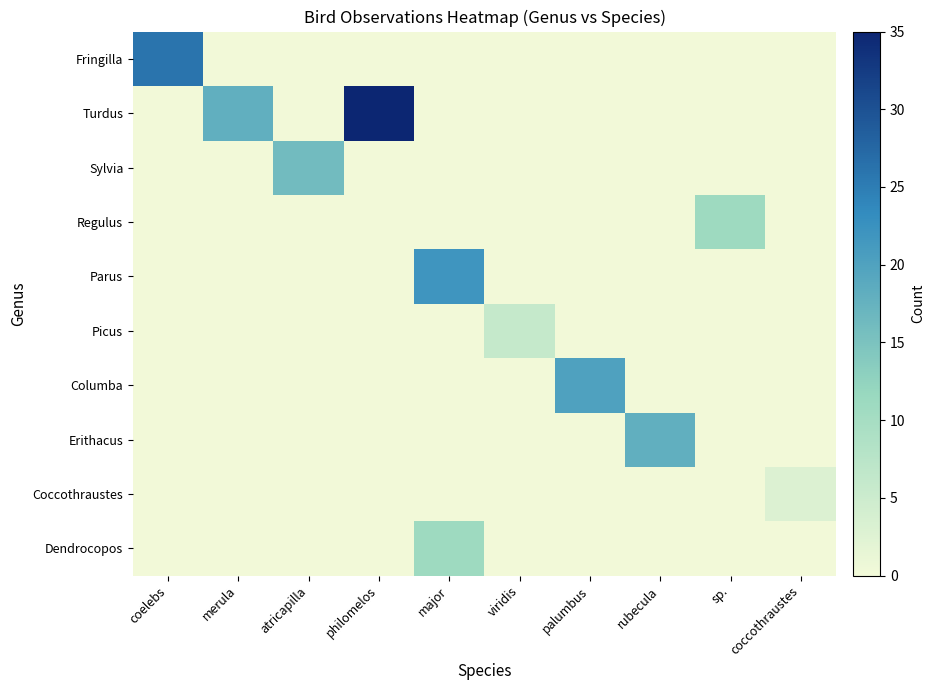

At how many categories does at least one series exceed 1?

10